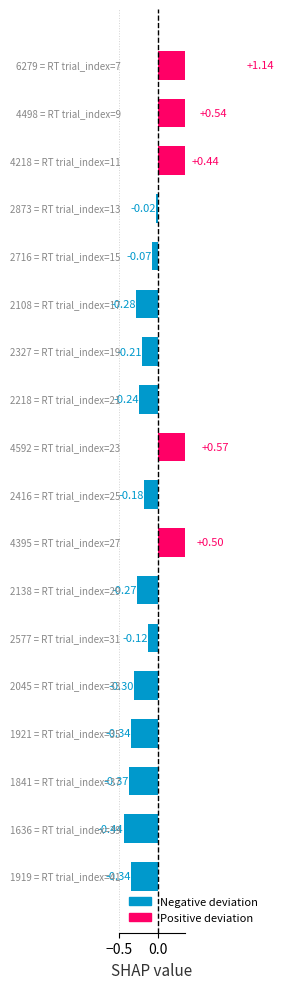

Are the bars grouped side by side (vs. stacked)?

No